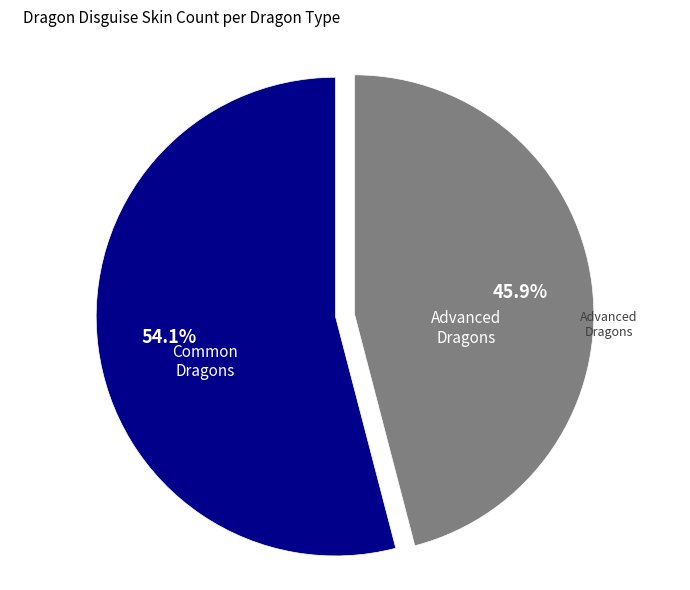

Does any single category account for the majority?

Yes